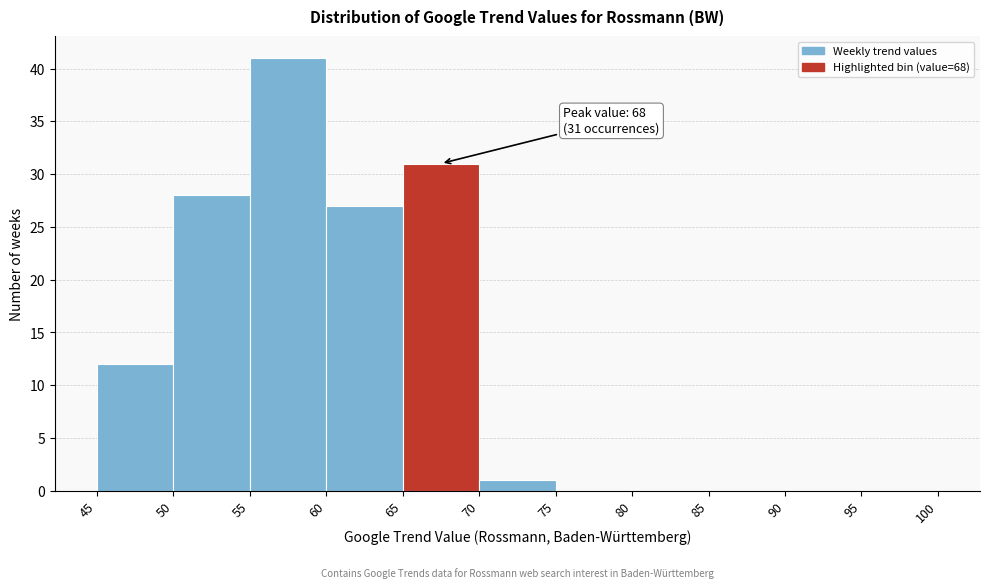

Over which range of the x-axis is the bar tallest?

55 to 60